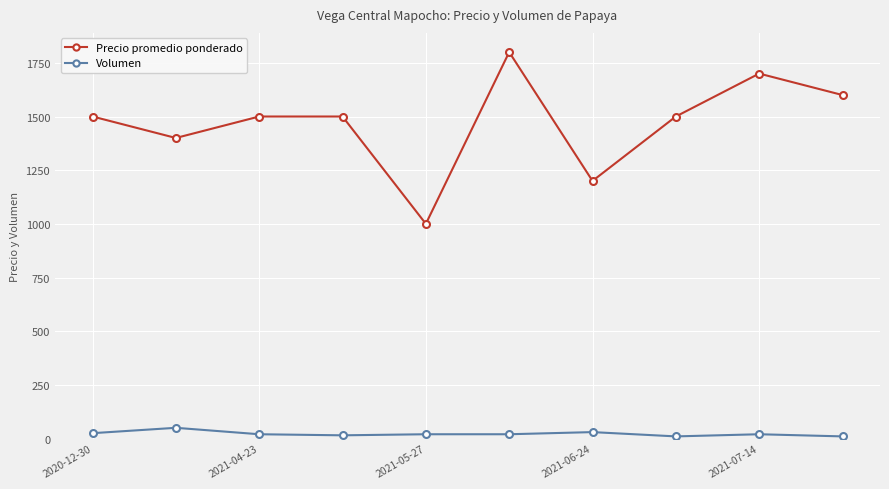

Which series has the largest range (max minus min)?

Precio promedio ponderado